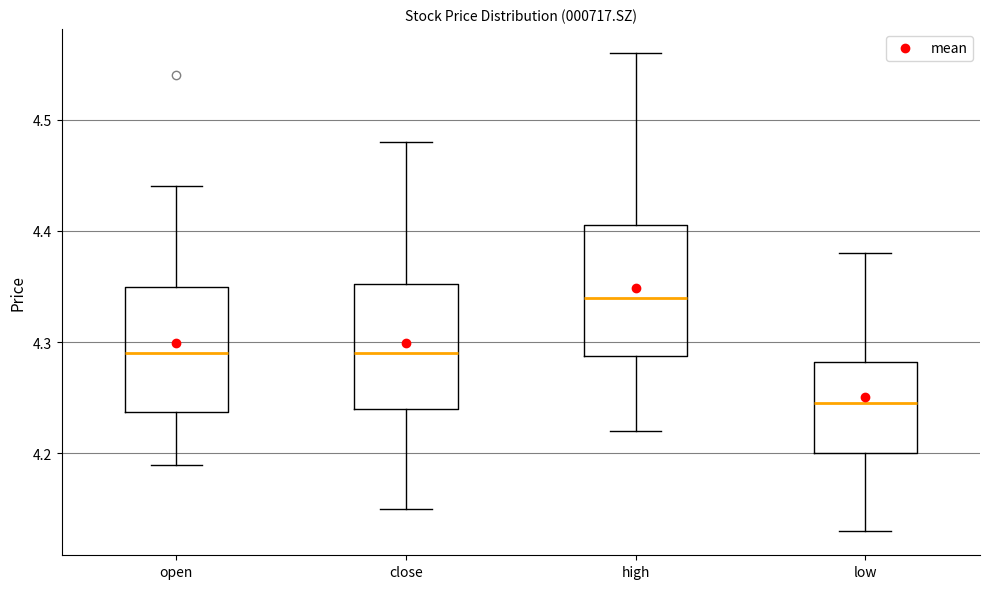

Reading left to right, read every box against the y-axis: the position of its median line, the range the box covers, and the ends of its whiskers. The values are not printed on the chart, so give them approximately, as read against the axis.

open: median 4.29, box 4.24 to 4.35, whiskers 4.19 to 4.44
close: median 4.29, box 4.24 to 4.35, whiskers 4.15 to 4.48
high: median 4.34, box 4.29 to 4.41, whiskers 4.22 to 4.56
low: median 4.25, box 4.20 to 4.28, whiskers 4.13 to 4.38